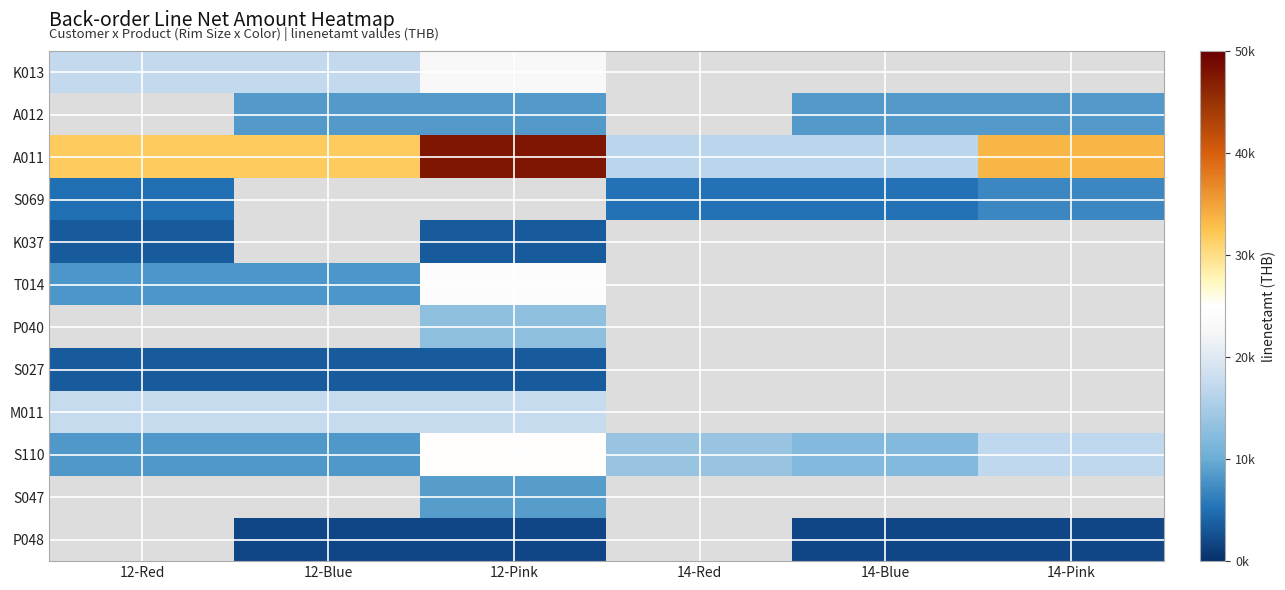

At which category does the chart reach its minimum across all series?

12-Blue